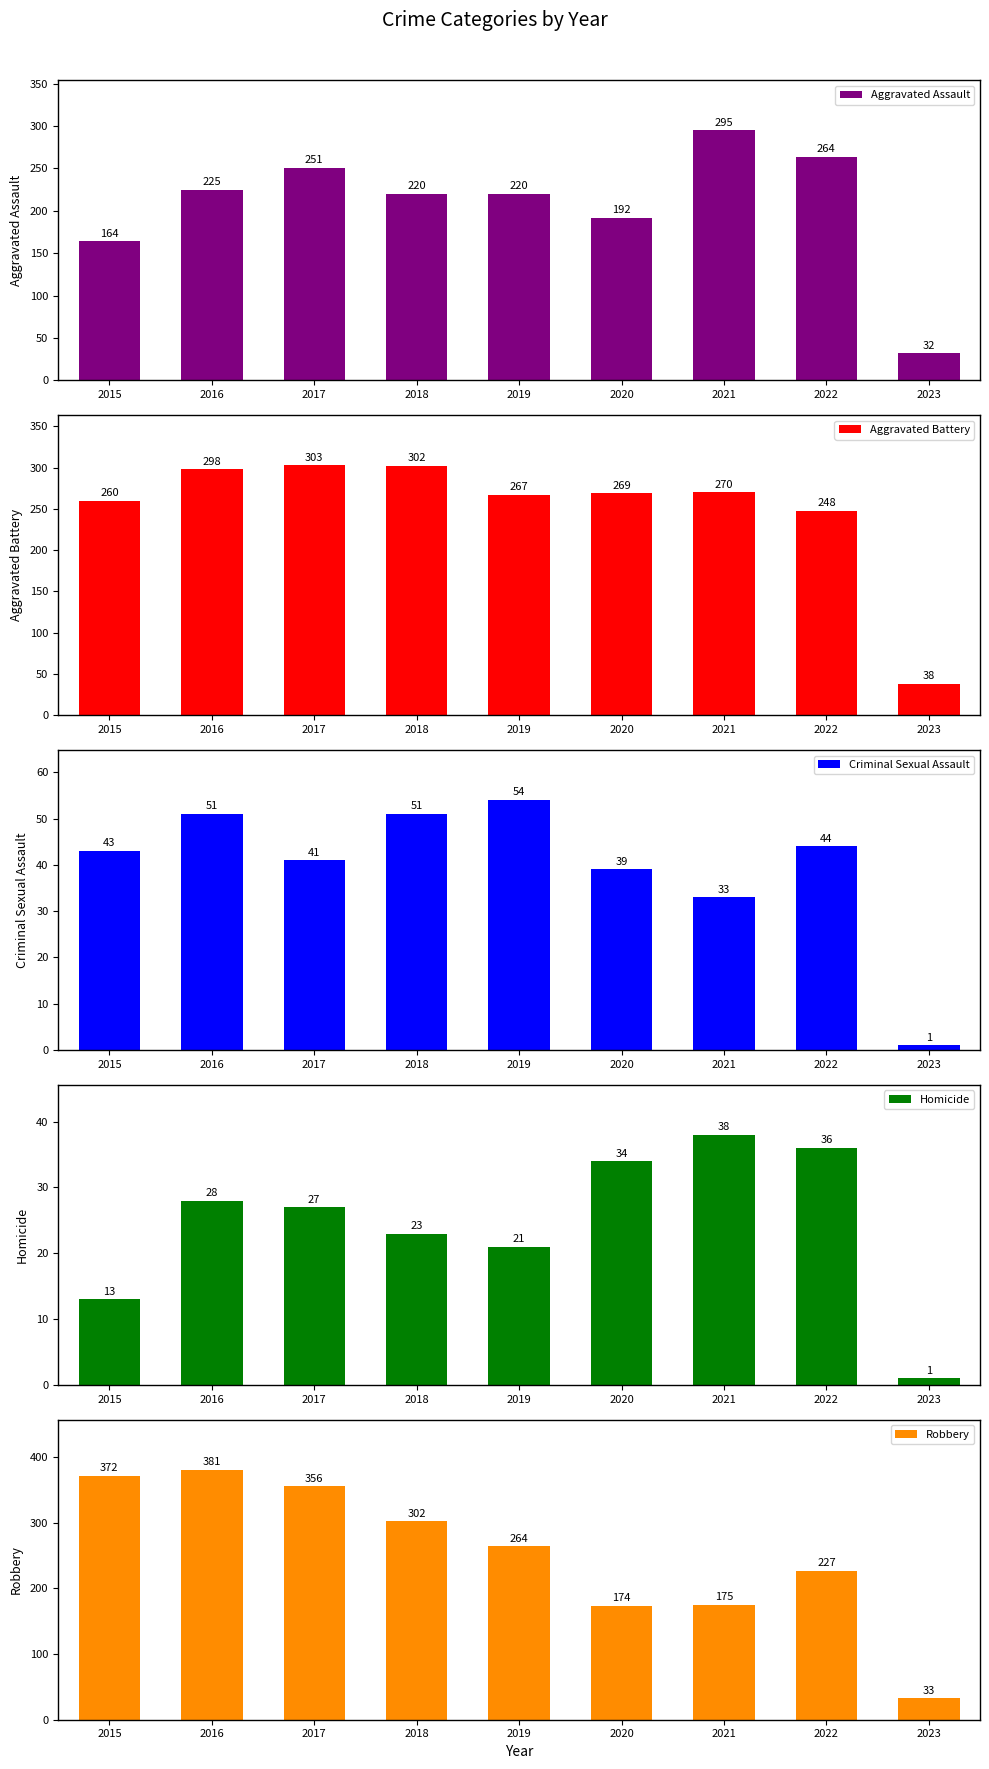

Is it true that Robbery equals 110 at 2022?

False